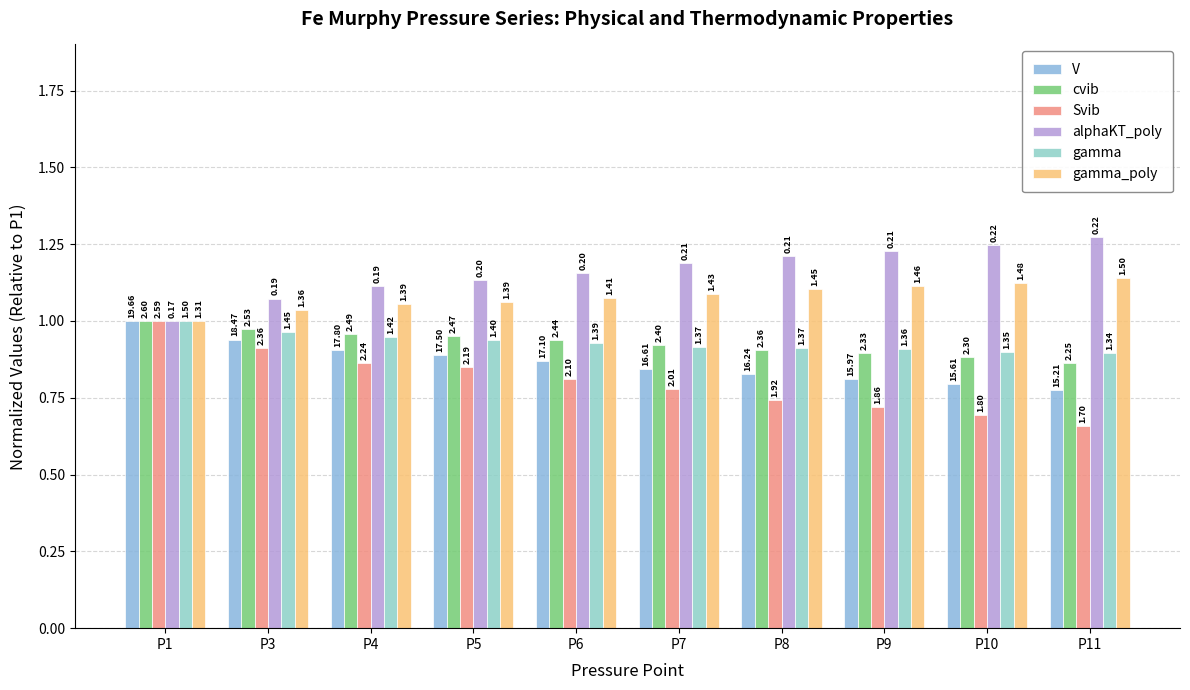

Which series has the largest total across all categories?

alphaKT_poly